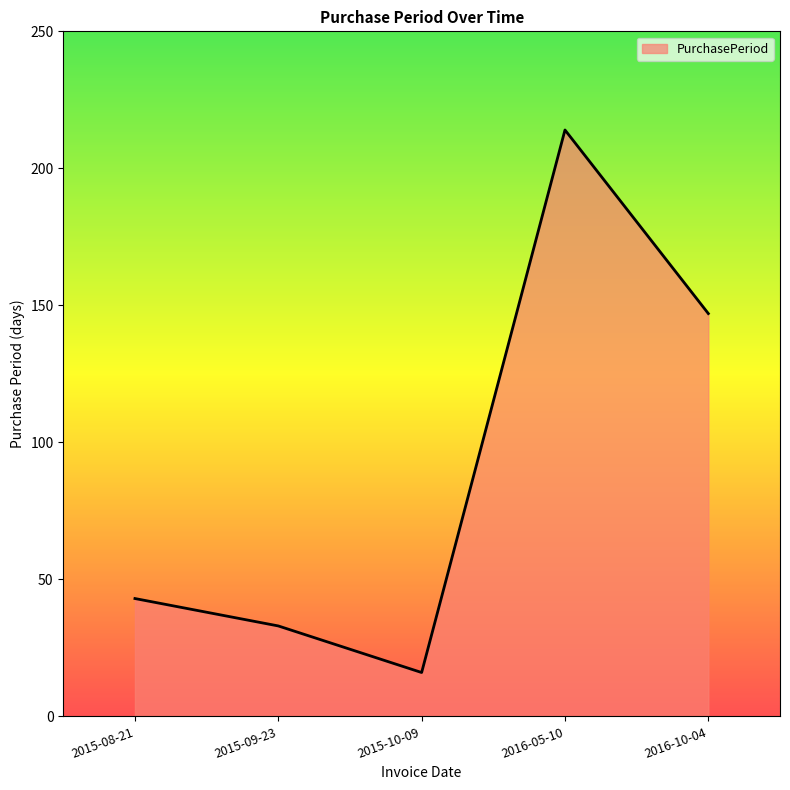

What value does the data have at 2015-09-23, to the nearest 5?

35